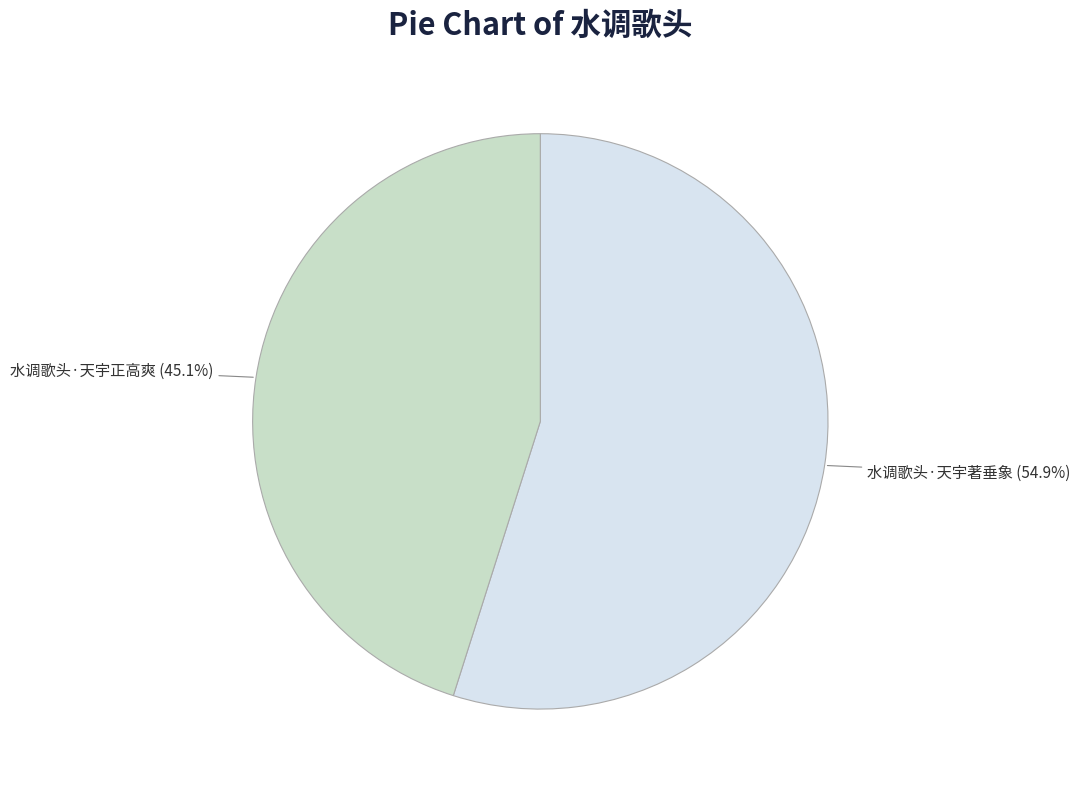

Combined, what portion of the pie is 水调歌头·天宇著垂象 and 水调歌头·天宇正高爽?

100.0%